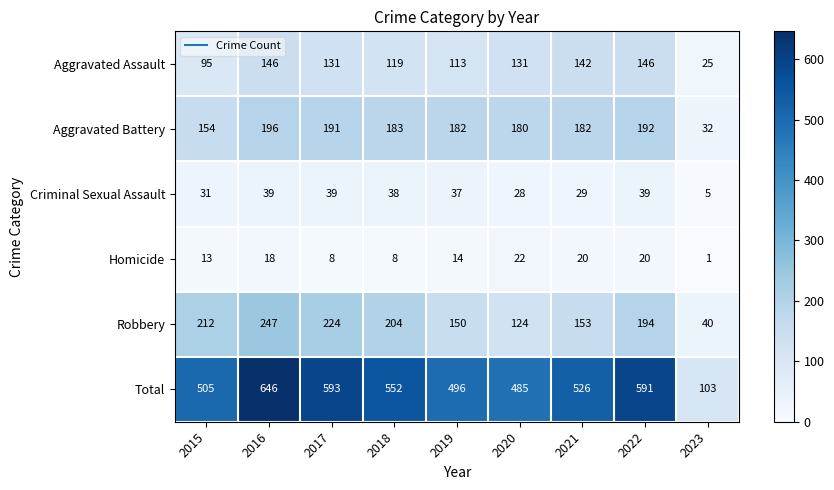

Read the Aggravated Battery value at 2016, to the nearest 5.

195